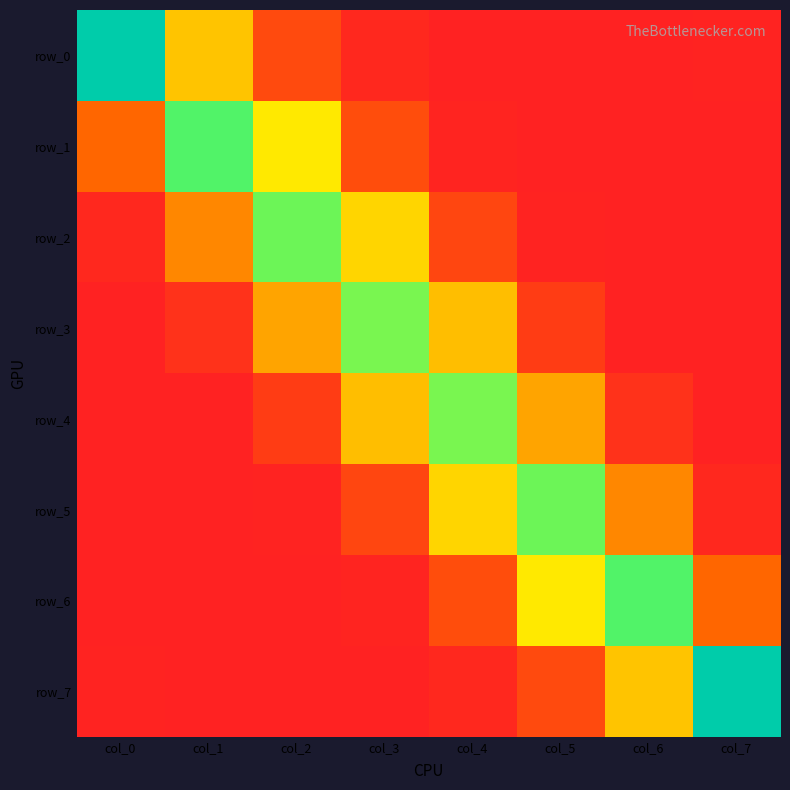

True or false: row_4 has a value of 0.6 at col_4.

False